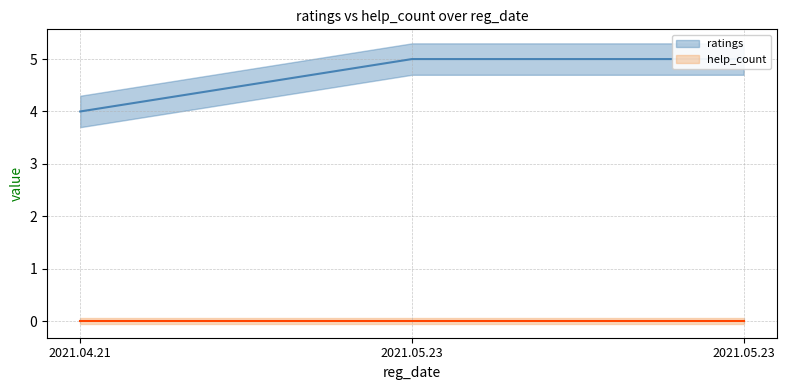

Reading left to right, what are all the values shown in this chart?

ratings: 4	5	5
help_count: 0	0	0